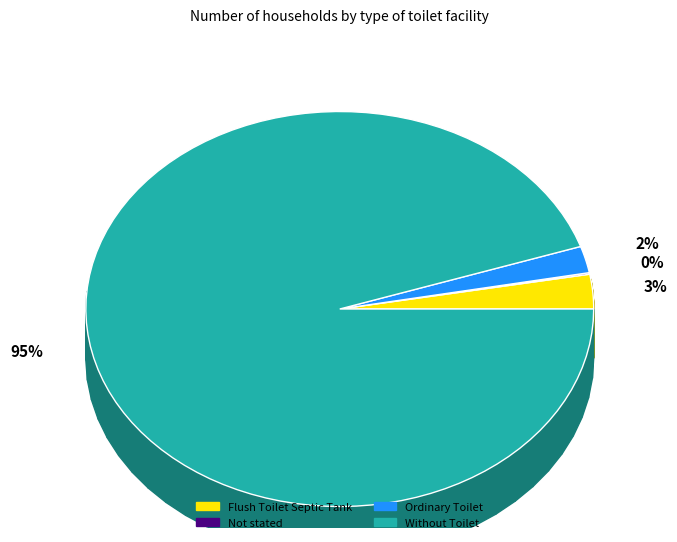

To the nearest percent, what is the difference between the largest and smallest slice percentages?

95%